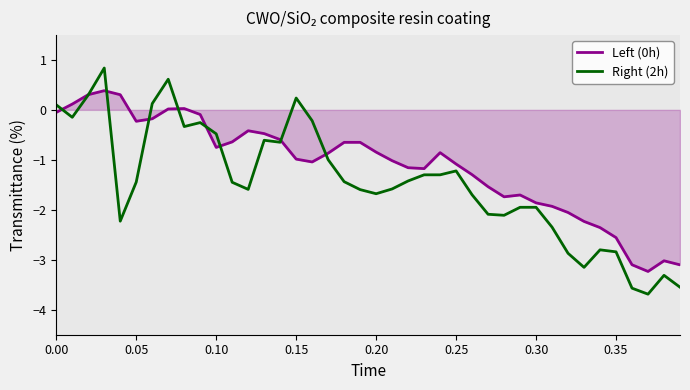

What is the smallest value displayed?

-3.7